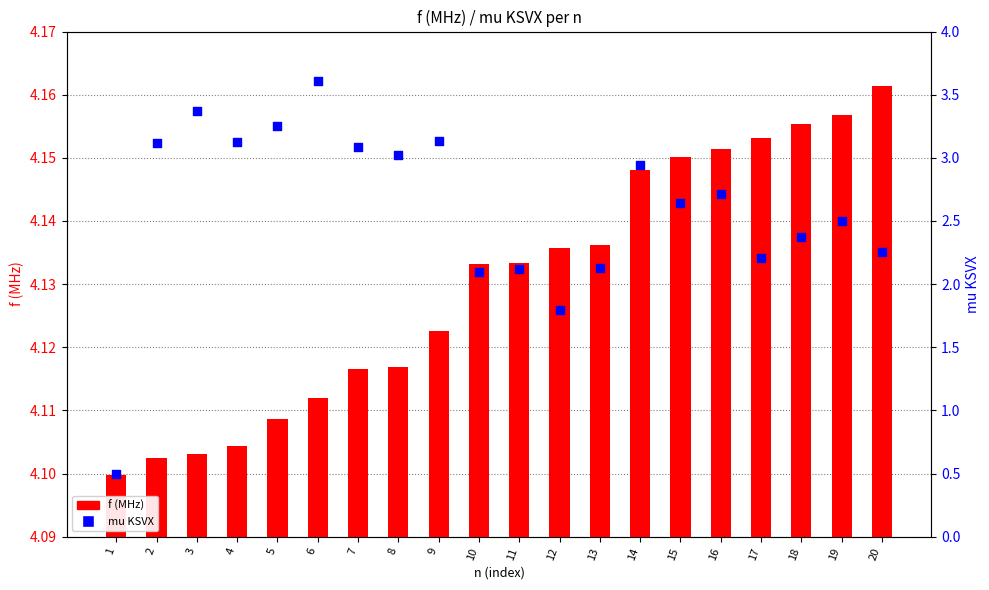

Which series has the largest total across all categories?

f (MHz)